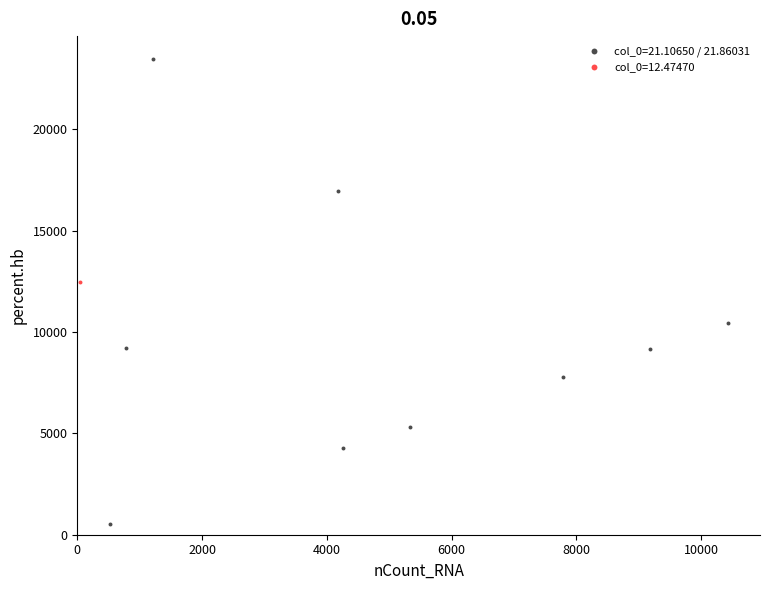

Which series contains the highest Y value?

col_0=21.10650 / 21.86031